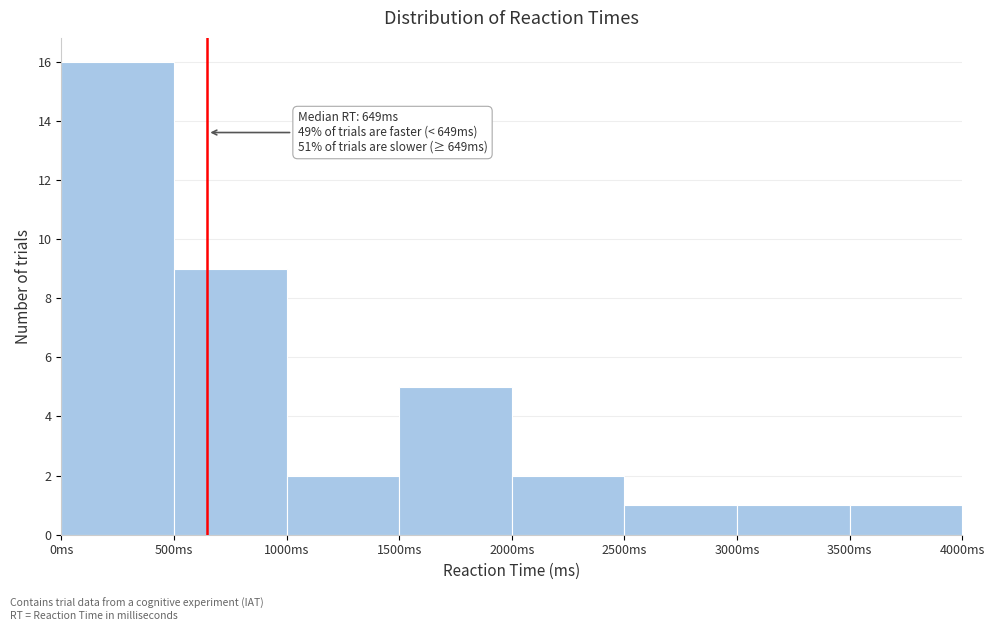

Over which range of the x-axis is the bar tallest?

0 to 500